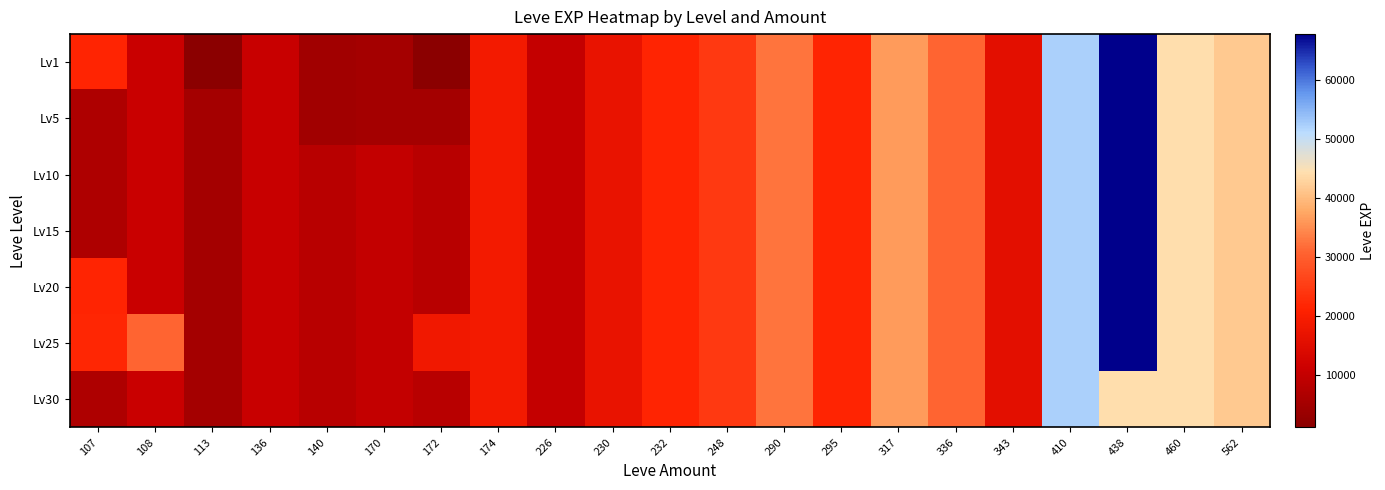

Reading left to right, transcribe all the data shown in this chart.

Lv1: 107=21600	108=10970	113=1160	136=10740	140=4660	170=5220	172=1160	174=18910	226=10100	230=16920	232=21600	248=24710	290=32460	295=21600	317=36390	336=30820	343=15980	410=52220	438=67730	460=44230	562=41630
Lv5: 107=6840	108=10970	113=5220	136=10740	140=4660	170=5220	172=5220	174=18910	226=10100	230=16920	232=21600	248=24710	290=32460	295=21600	317=36390	336=30820	343=15980	410=52220	438=67730	460=44230	562=41630
Lv10: 107=6840	108=10970	113=5220	136=10740	140=8430	170=9990	172=8430	174=18910	226=10100	230=16920	232=21600	248=24710	290=32460	295=21600	317=36390	336=30820	343=15980	410=52220	438=67730	460=44230	562=41630
Lv15: 107=6840	108=10970	113=5220	136=10740	140=8430	170=9990	172=8430	174=18910	226=10100	230=16920	232=21600	248=24710	290=32460	295=21600	317=36390	336=30820	343=15980	410=52220	438=67730	460=44230	562=41630
Lv20: 107=21600	108=10970	113=5220	136=10740	140=8430	170=9990	172=8430	174=18910	226=10100	230=16920	232=21600	248=24710	290=32460	295=21600	317=36390	336=30820	343=15980	410=52220	438=67730	460=44230	562=41630
Lv25: 107=21830	108=30820	113=5220	136=10740	140=8430	170=9990	172=18490	174=18910	226=10100	230=16920	232=21600	248=24710	290=32460	295=21600	317=36390	336=30820	343=15980	410=52220	438=67730	460=44230	562=41630
Lv30: 107=6840	108=10970	113=5220	136=10740	140=8430	170=9990	172=8430	174=18910	226=10100	230=16920	232=21600	248=24710	290=32460	295=21600	317=36390	336=30820	343=15980	410=52220	438=44230	460=44230	562=41630